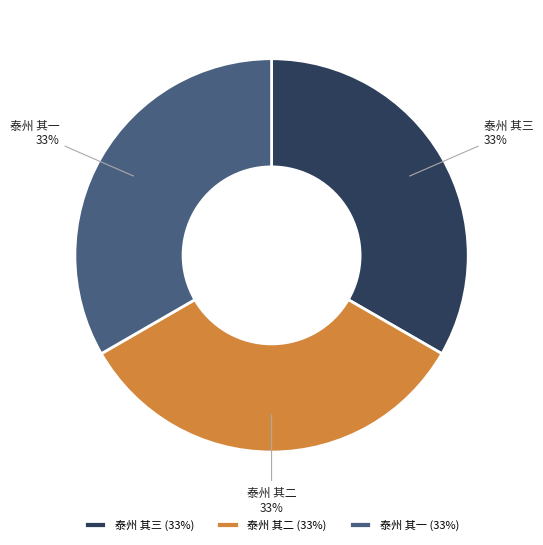

How many slices are in this pie chart?

3